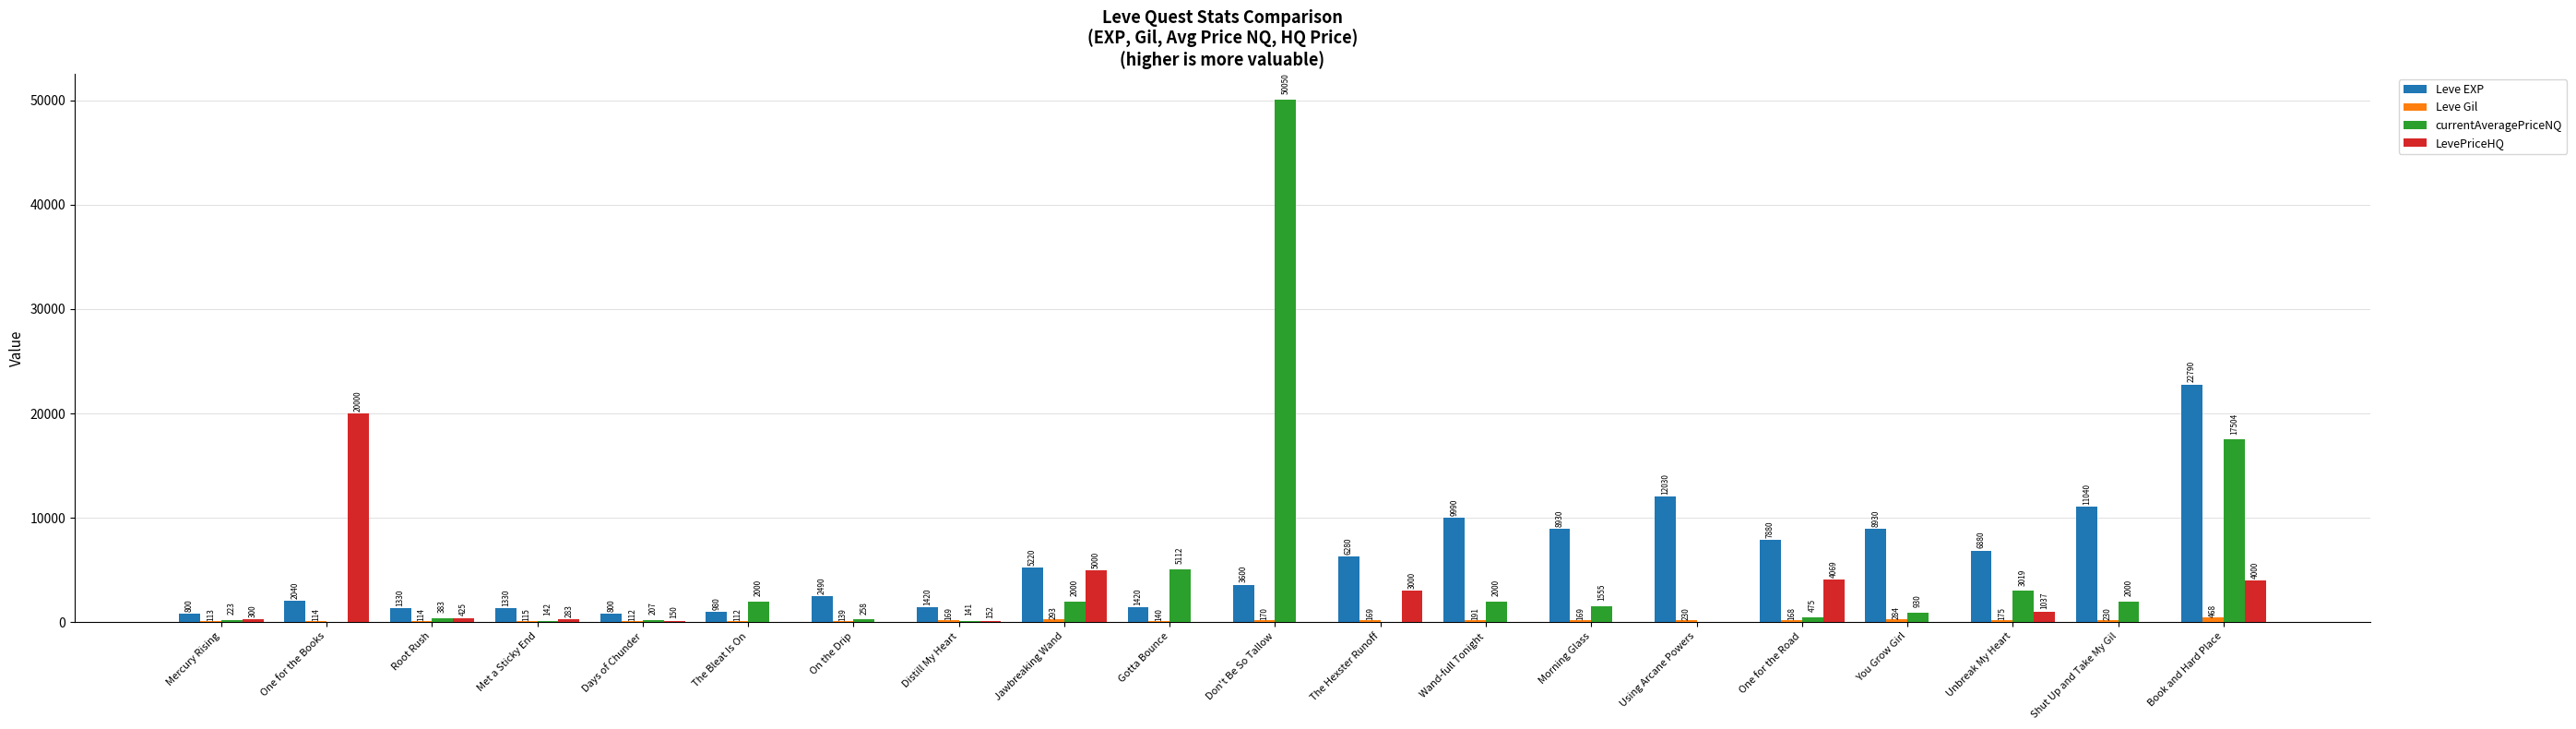

Is it true that LevePriceHQ equals 0.0 at Morning Glass?

True